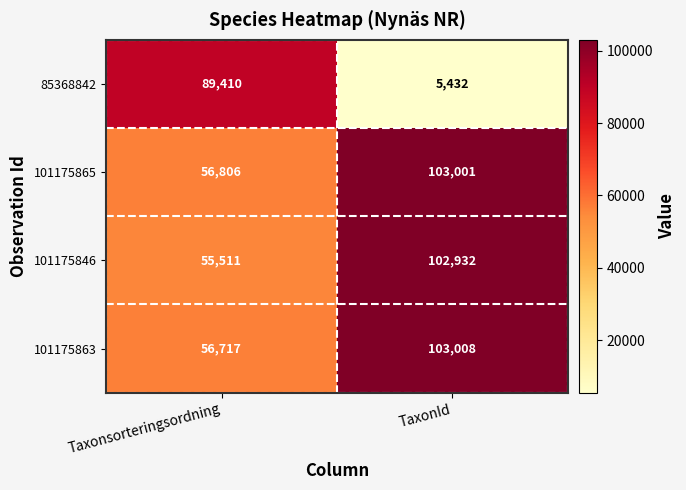

What is the sum of the 101175863 values at Taxonsorteringsordning and TaxonId?

159725